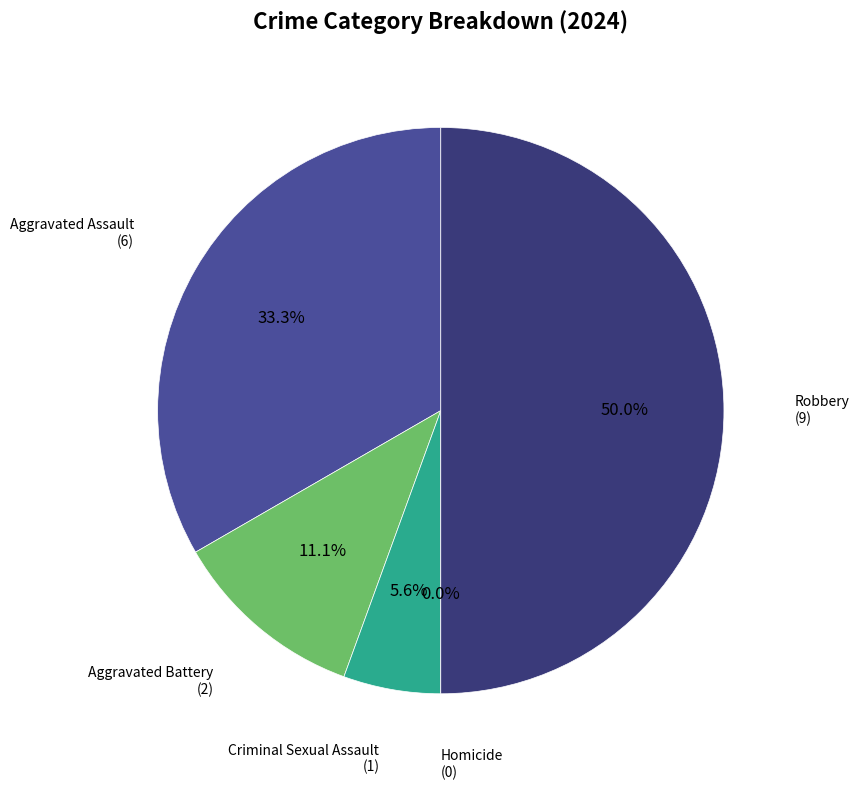

What is the largest slice in the pie chart?

Robbery